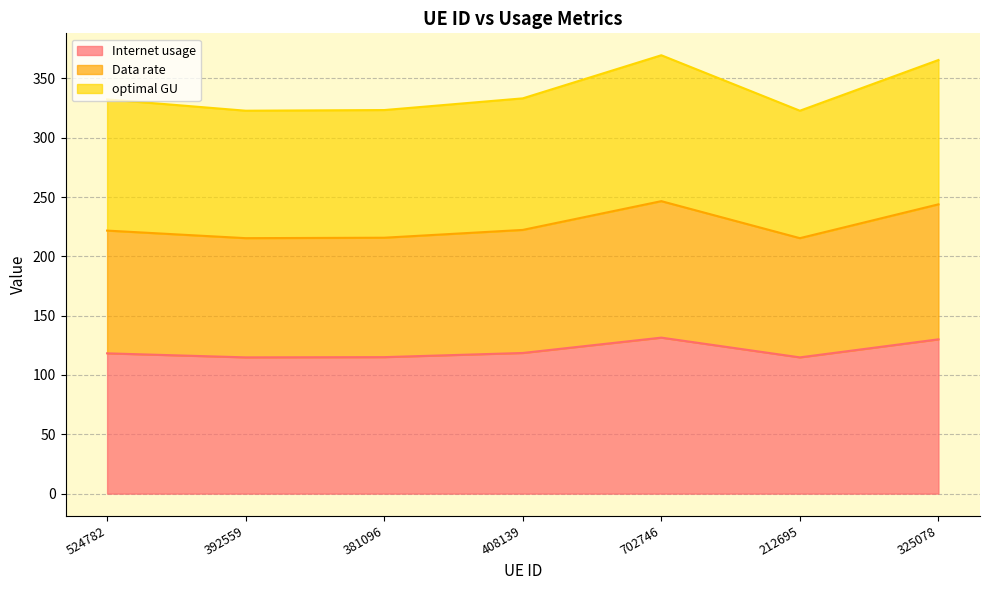

How many series are shown in this chart?

3